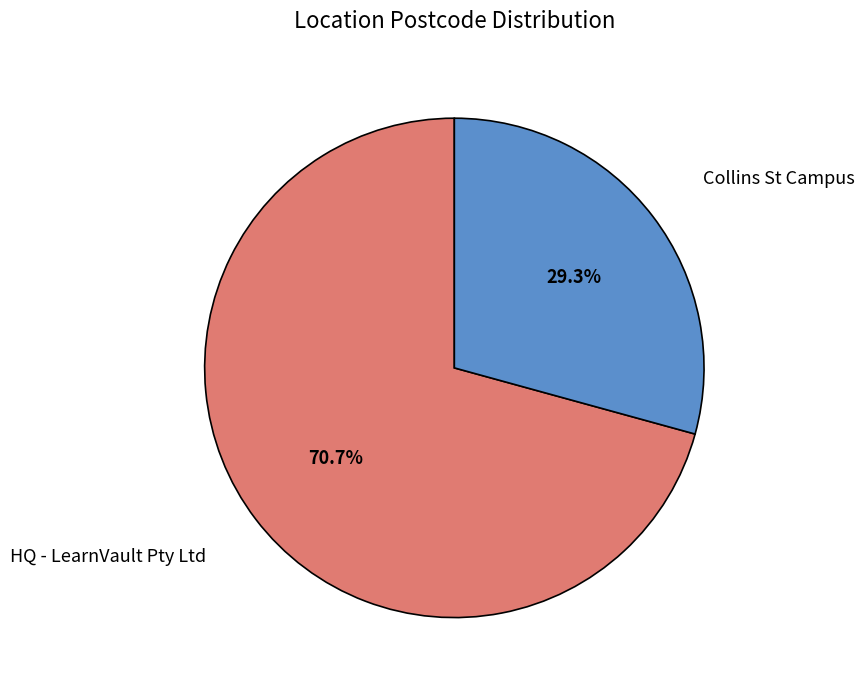

To the nearest percent, what percentage of the pie is Collins St Campus?

29%